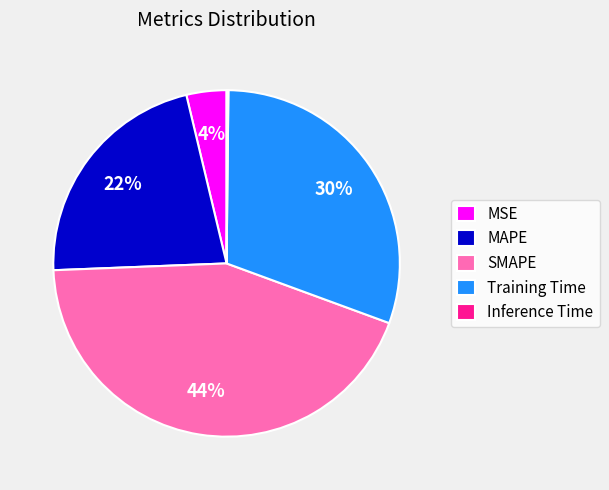

Which category has the biggest portion of the pie?

SMAPE